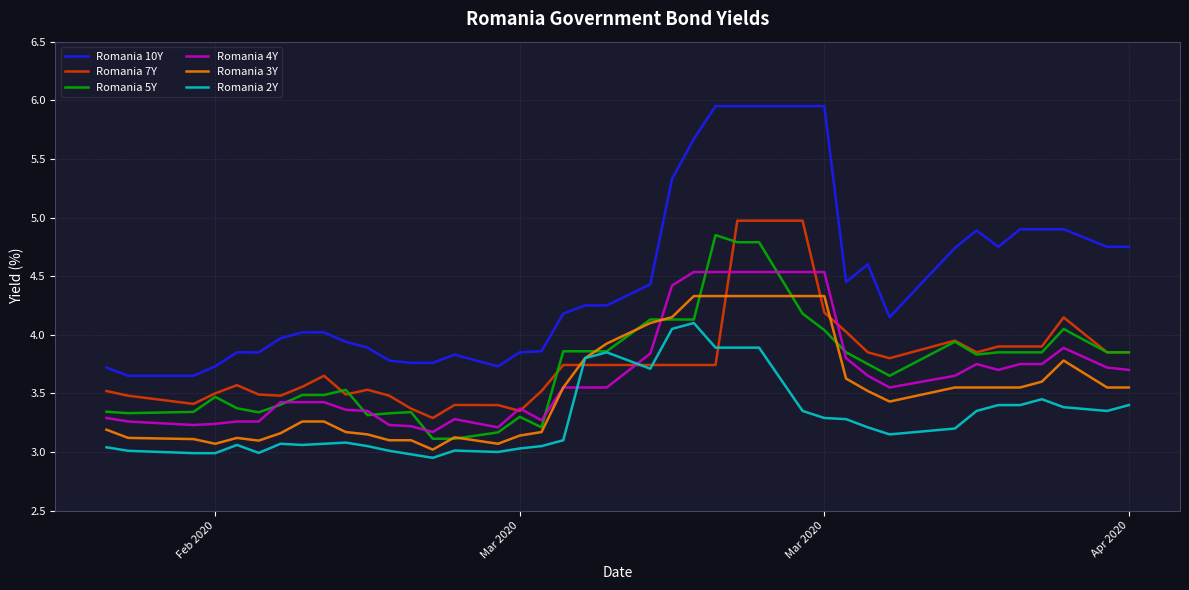

Which series has the largest range (max minus min)?

Romania 10Y